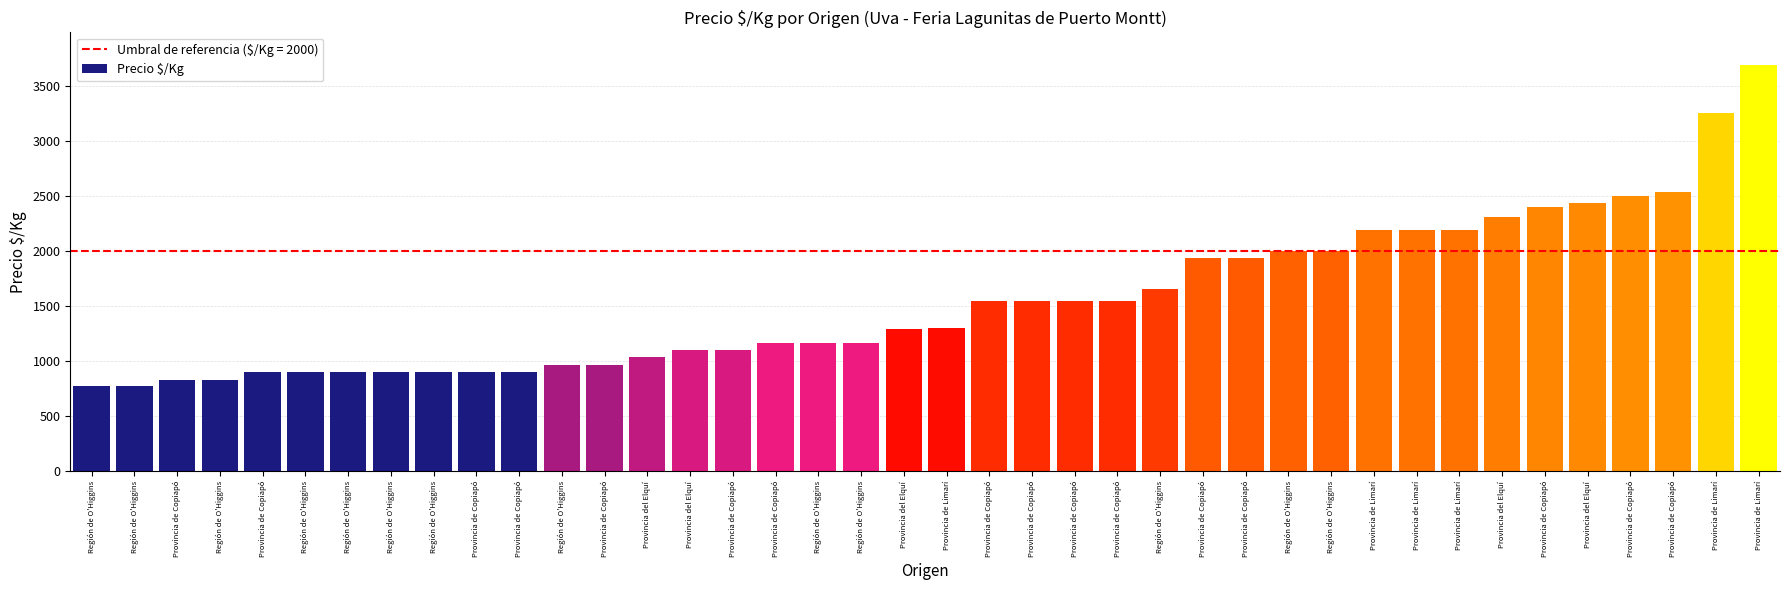

What is the average value?

1555